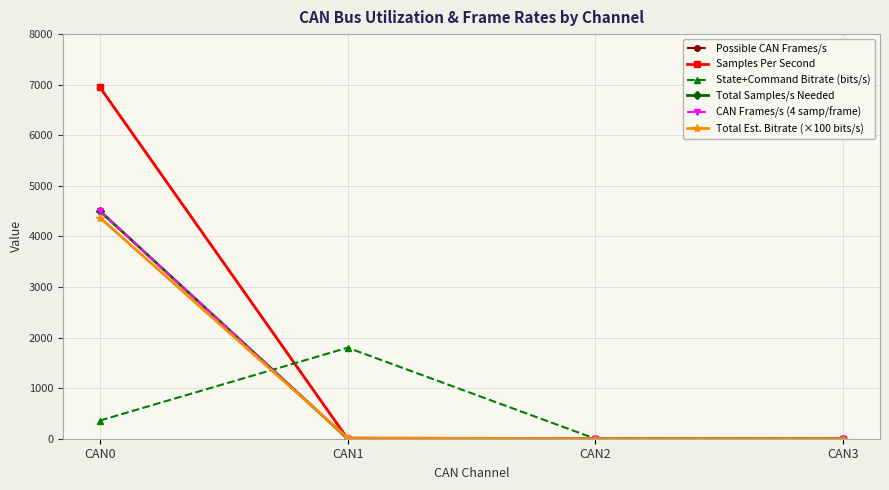

Which series has the largest total across all categories?

Possible CAN Frames/s